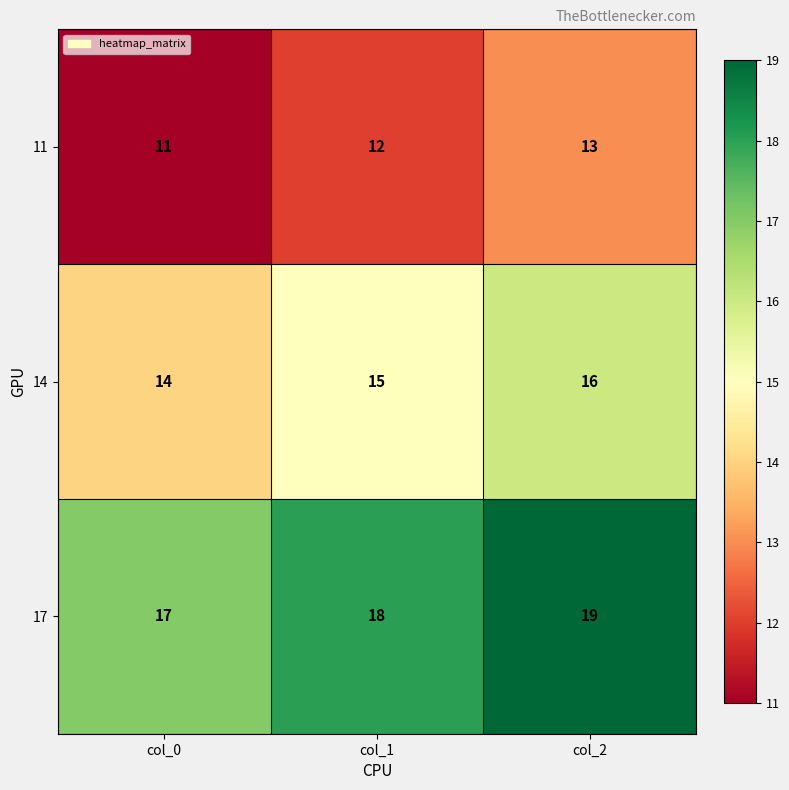

At which category does the chart reach its minimum across all series?

col_0